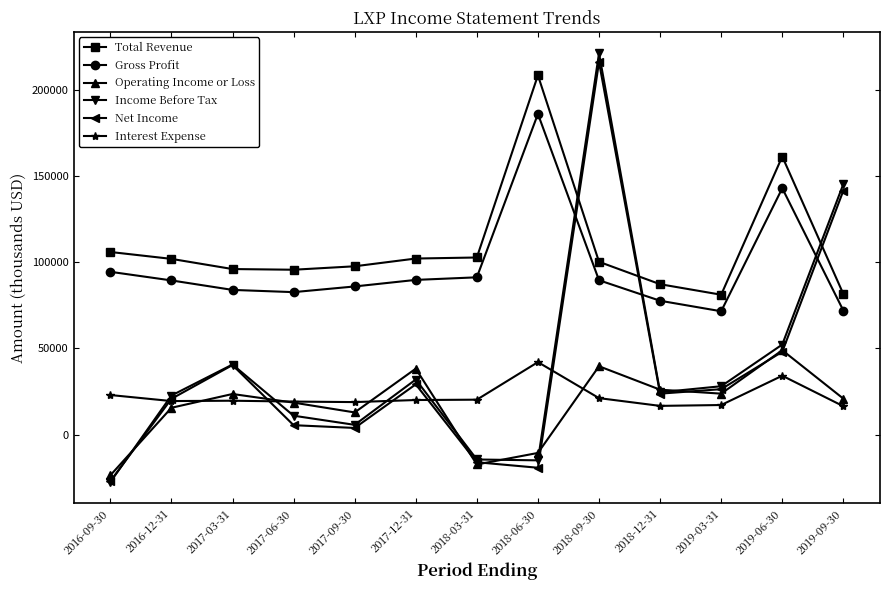

What are all the series names shown in the legend?

Total Revenue, Gross Profit, Operating Income or Loss, Income Before Tax, Net Income, Interest Expense